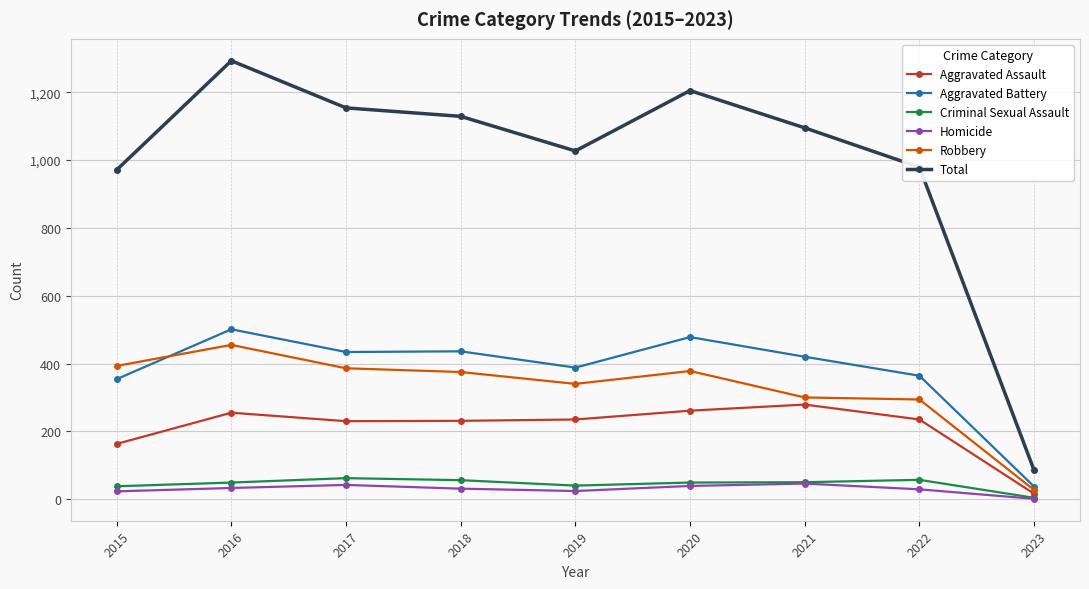

Is this an area chart (filled region under the line)?

No